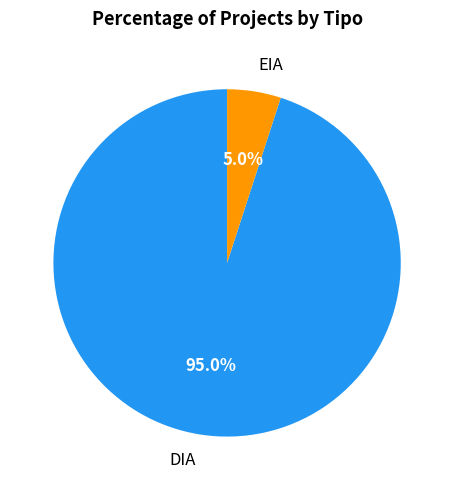

To the nearest percent, what is the difference between the EIA and DIA slice percentages?

90%